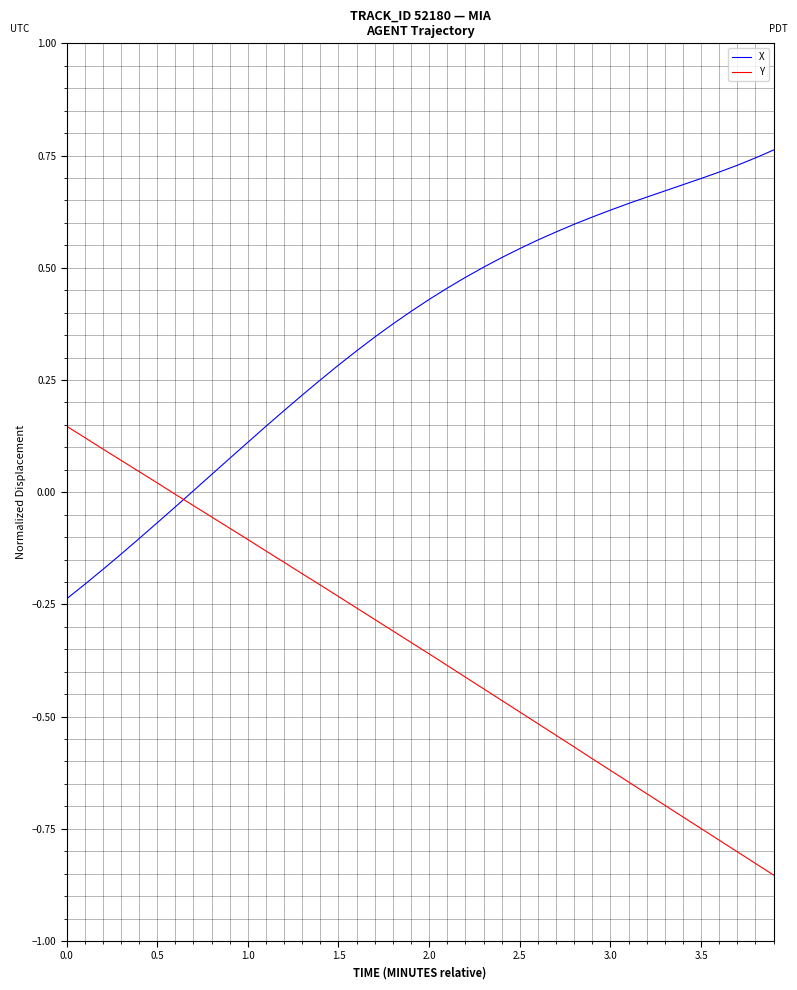

True or false: Y and X cross at least once.

True